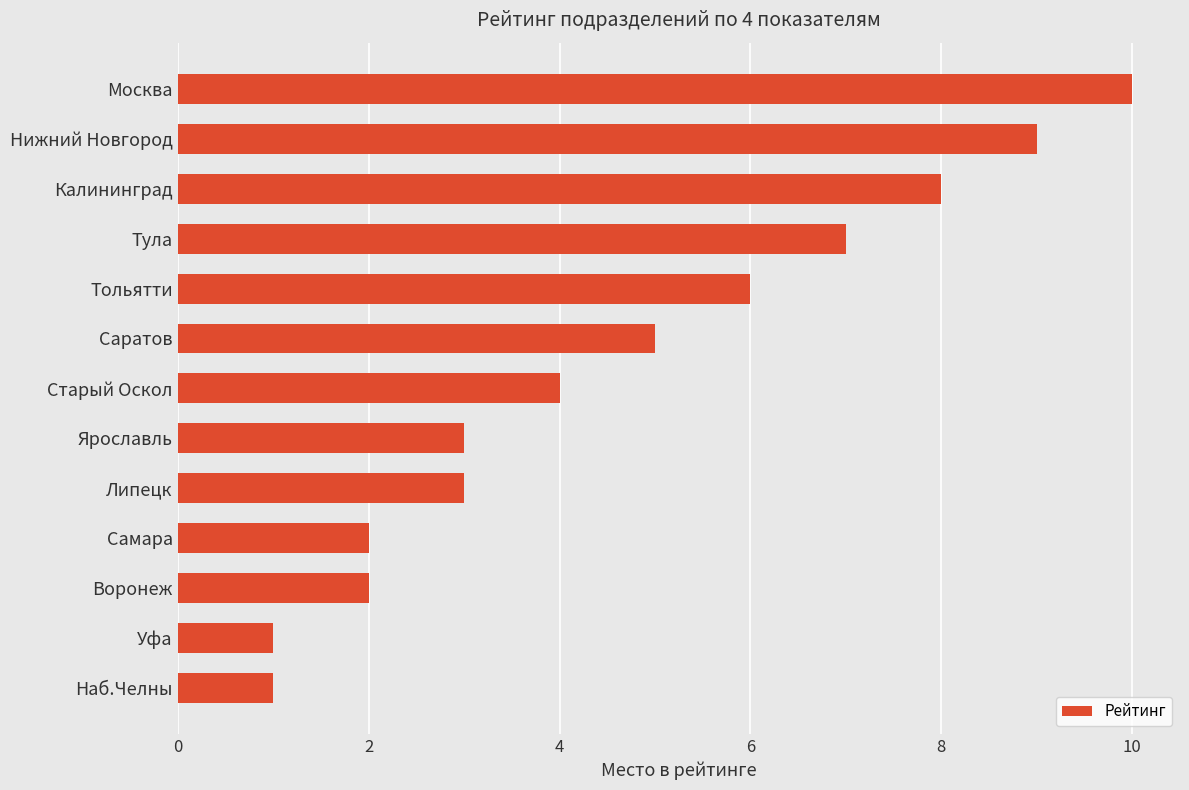

True or false: the data shows 3 at Нижний Новгород.

False